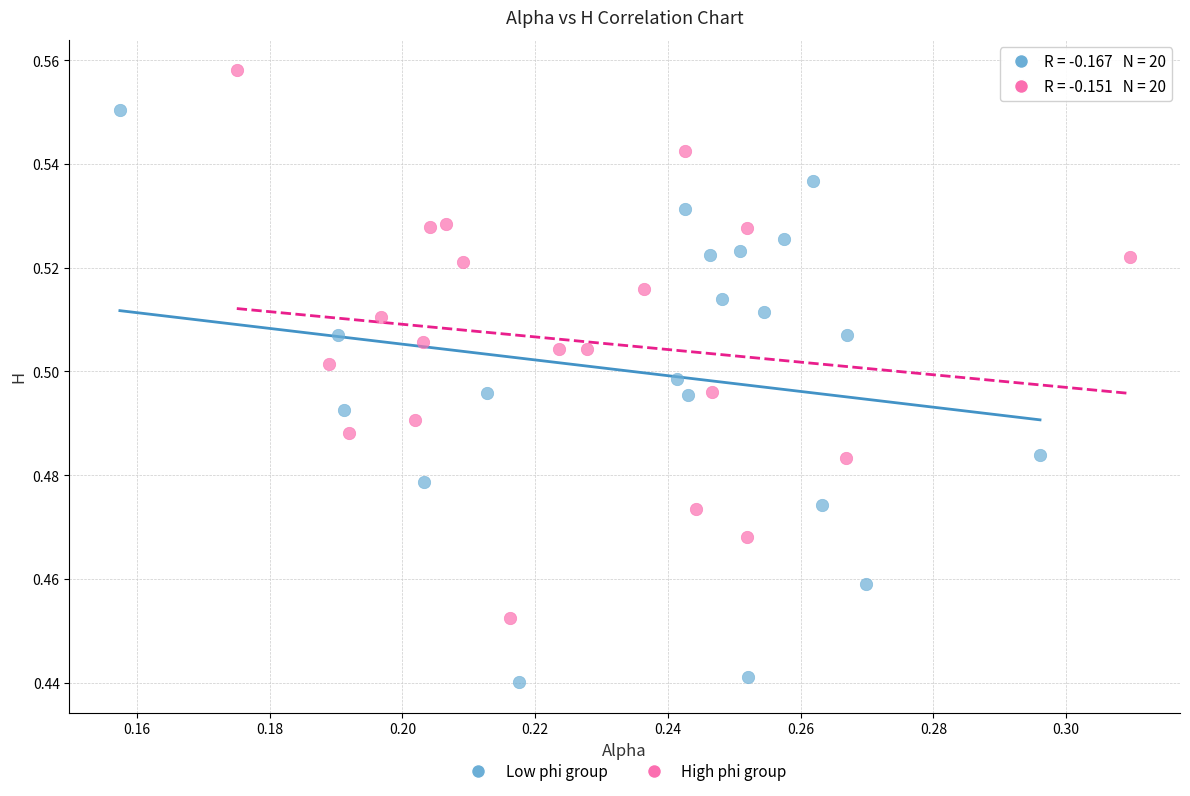

Which series reaches the minimum Y coordinate?

Low phi group